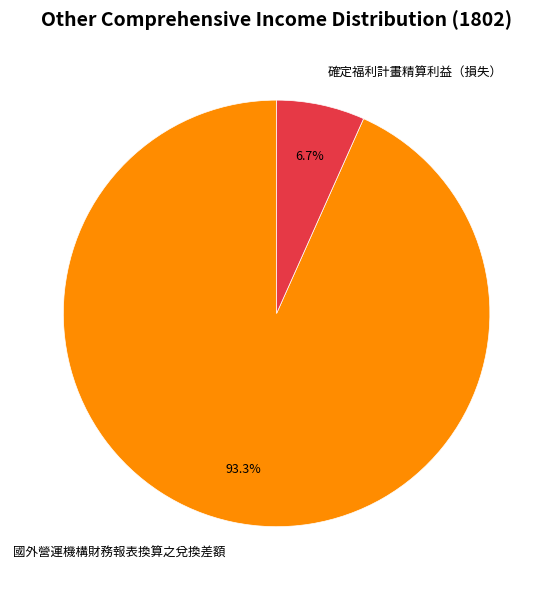

To the nearest percent, what percentage of the pie is 確定福利計畫精算利益（損失）?

7%